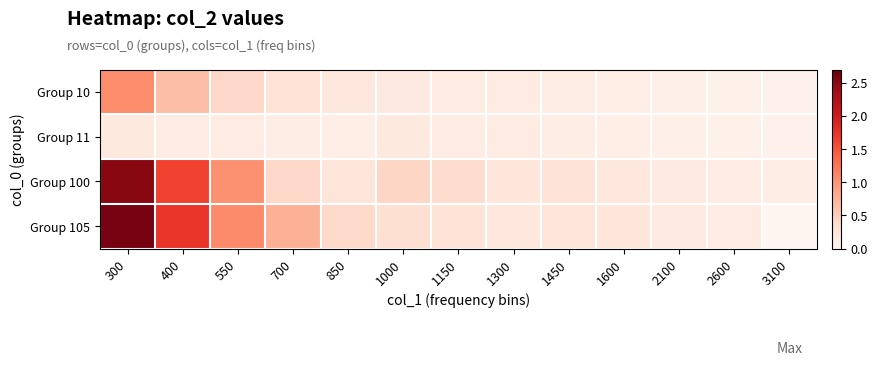

Reading left to right, list all the values displayed in this chart.

Group 10: 300=1.1	400=0.7	550=0.4	700=0.3	850=0.2	1000=0.2	1150=0.2	1300=0.1	1450=0.1	1600=0.1	2100=0.1	2600=0.1	3100=0.1
Group 11: 300=0.2	400=0.2	550=0.1	700=0.1	850=0.1	1000=0.2	1150=0.2	1300=0.1	1450=0.1	1600=0.1	2100=0.1	2600=0.1	3100=0.1
Group 100: 300=2.5	400=1.6	550=1.0	700=0.4	850=0.2	1000=0.4	1150=0.4	1300=0.2	1450=0.3	1600=0.2	2100=0.2	2600=0.1	3100=0.1
Group 105: 300=2.6	400=1.7	550=1.1	700=0.8	850=0.4	1000=0.3	1150=0.3	1300=0.2	1450=0.3	1600=0.2	2100=0.2	2600=0.1	3100=0.0